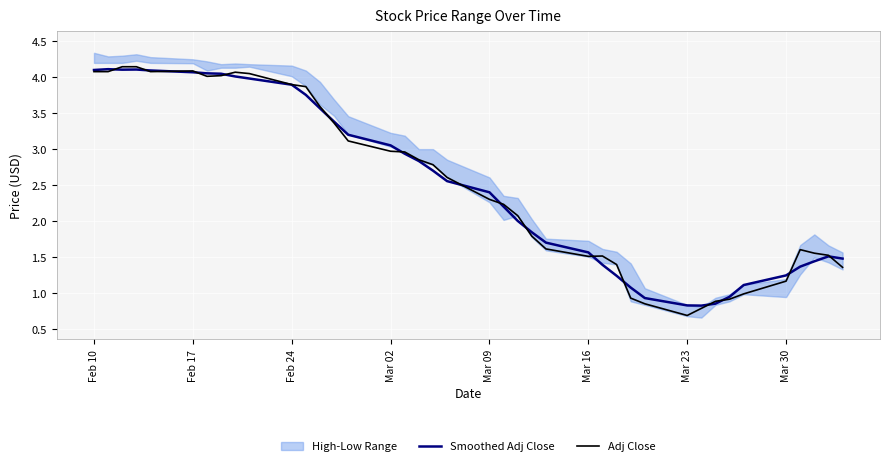

Where does the Adj Close series first go above 2?

Feb 10